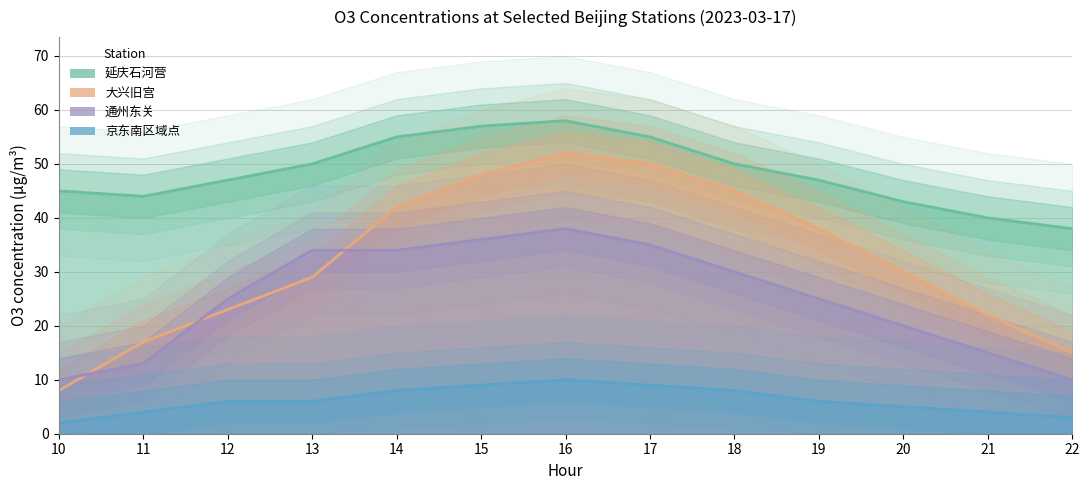

Between 20 and 22, which series saw the biggest shift?

大兴旧宫